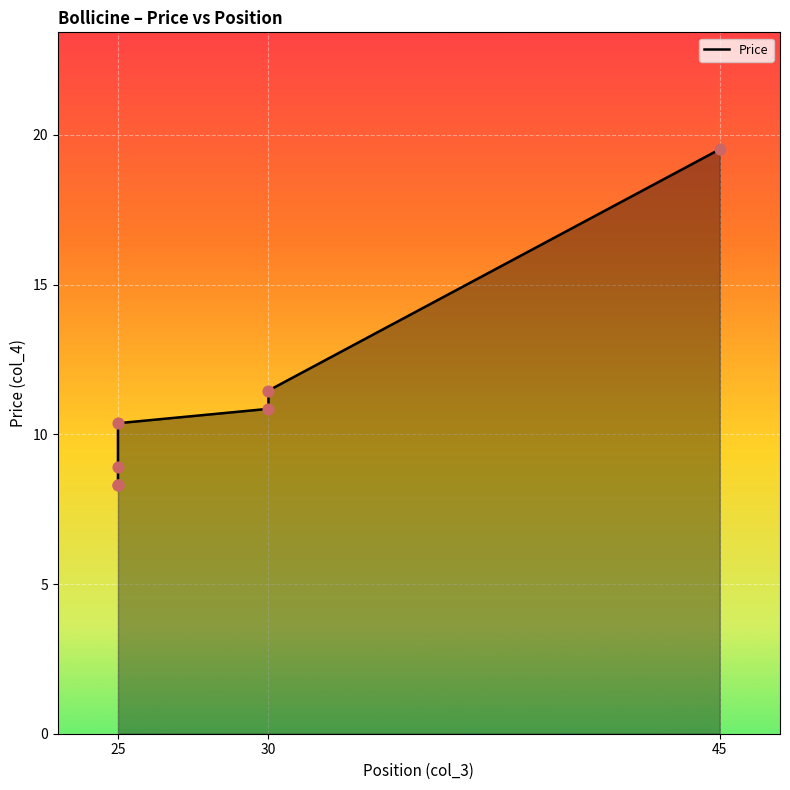

Which has a higher value, 45 or 30?

45